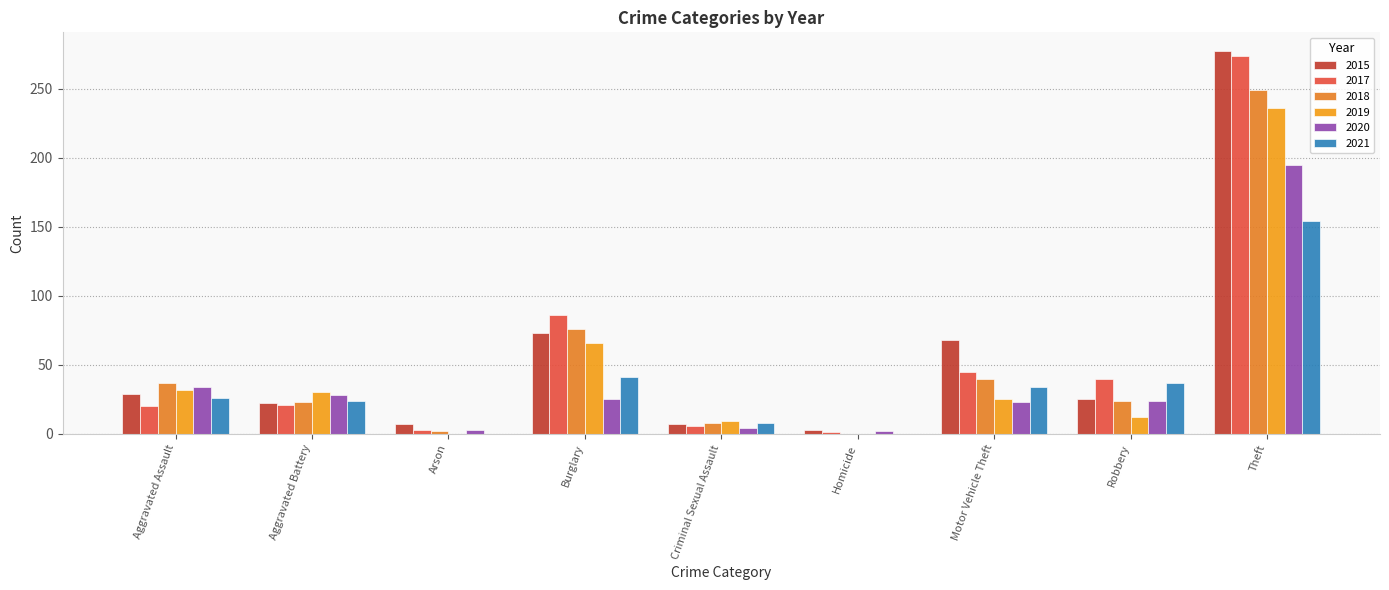

Between Criminal Sexual Assault and Motor Vehicle Theft, which series saw the biggest shift?

2015